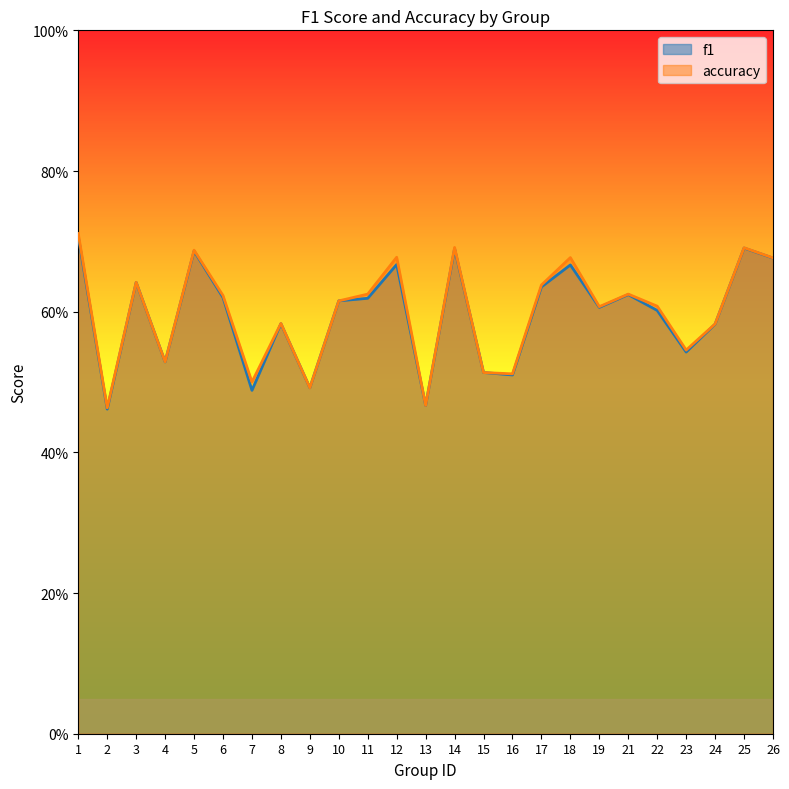

Where is the first local minimum for f1?

2